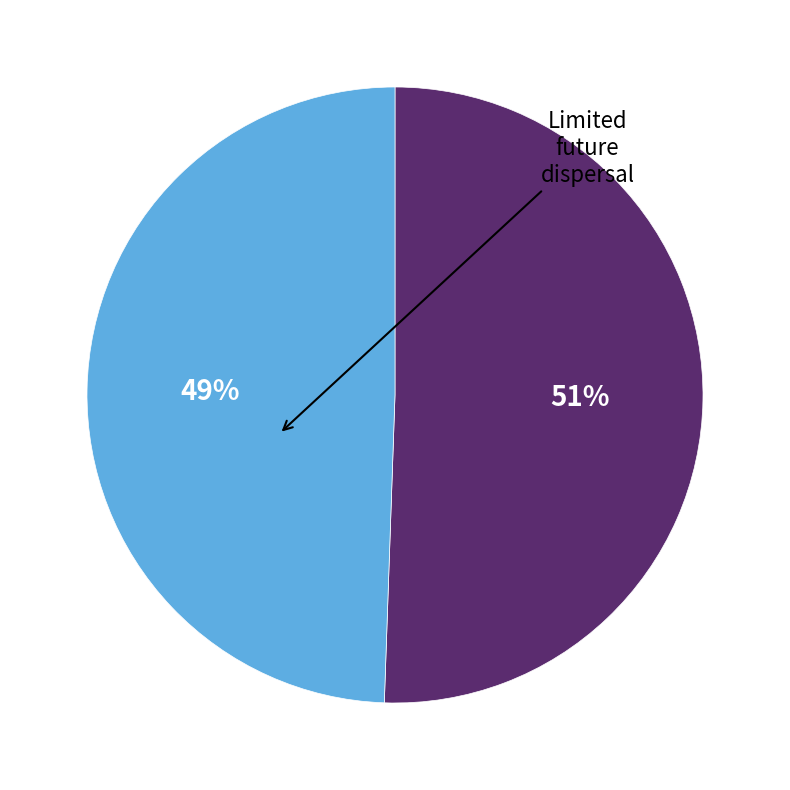

To the nearest percent, what is the average slice percentage?

50%